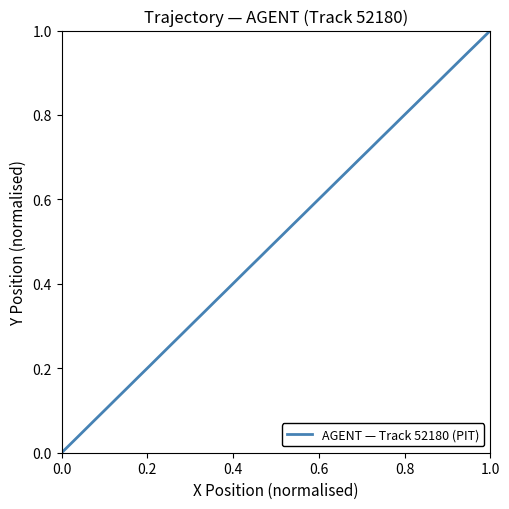

Is it true that the value at 0.0 is -0.4?

False